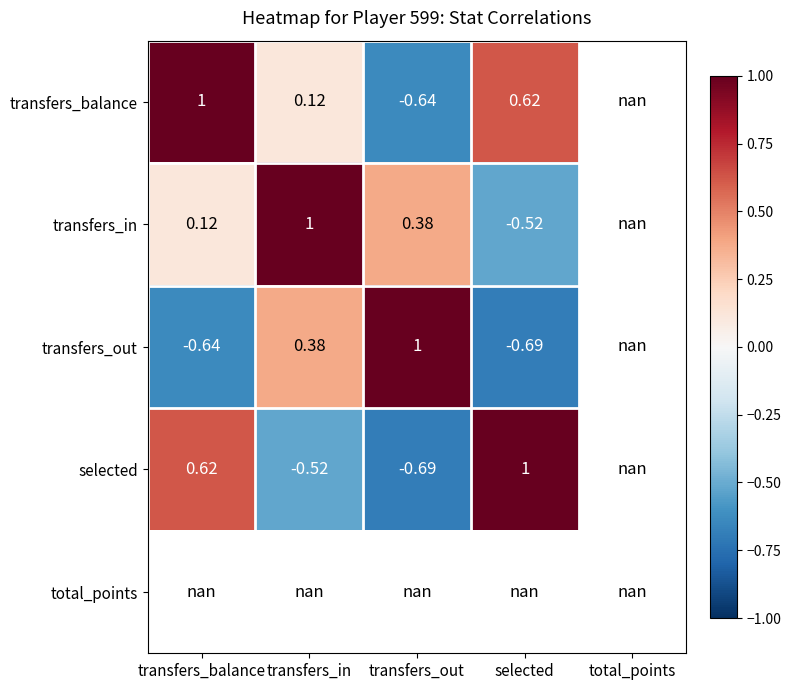

The selected series shows -0.5 at transfers_in. True or false?

True